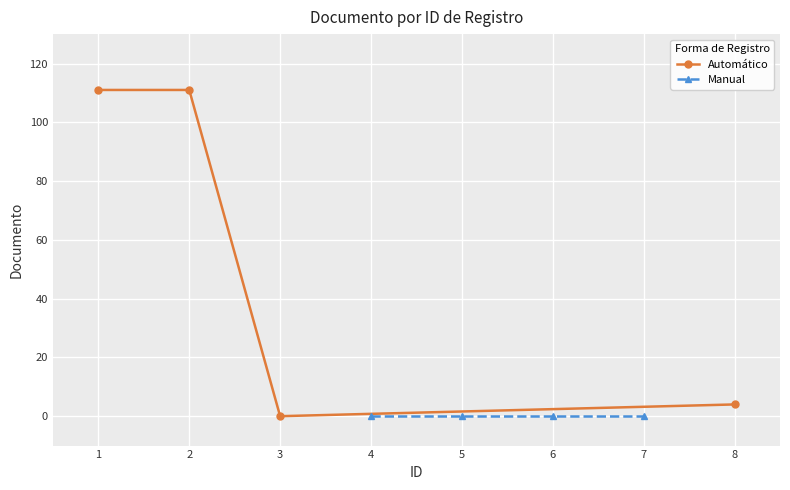

True or false: Manual and Automático cross at least once.

False